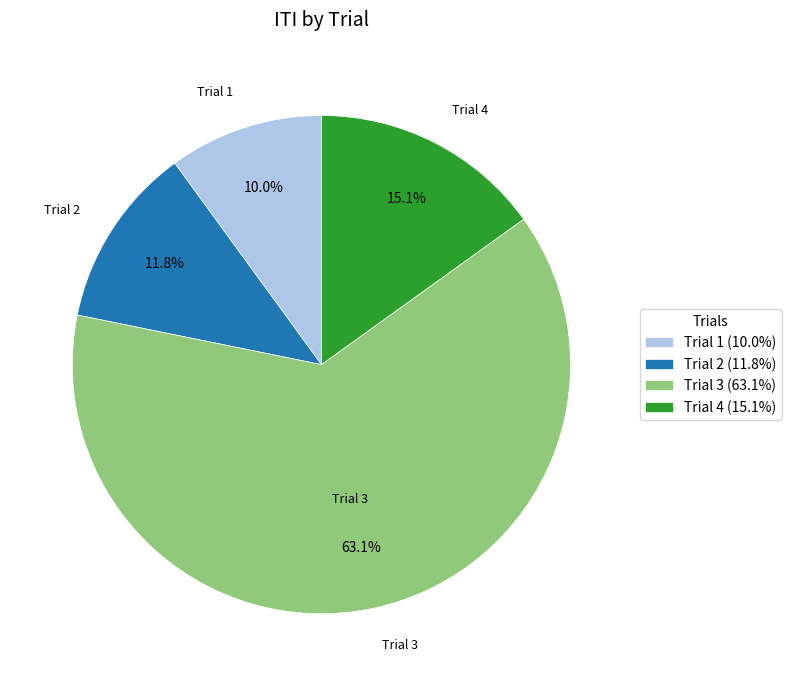

Between Trial 3 and Trial 4, which is larger?

Trial 3